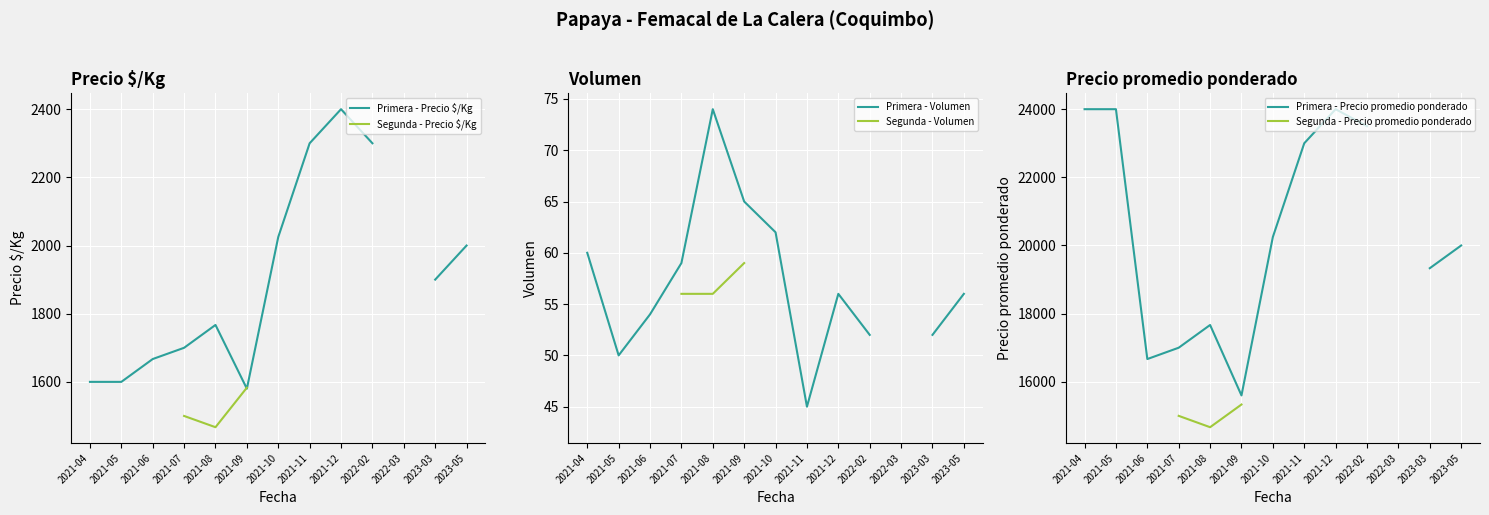

Which category has the highest value in the Primera - Volumen series?

2021-08